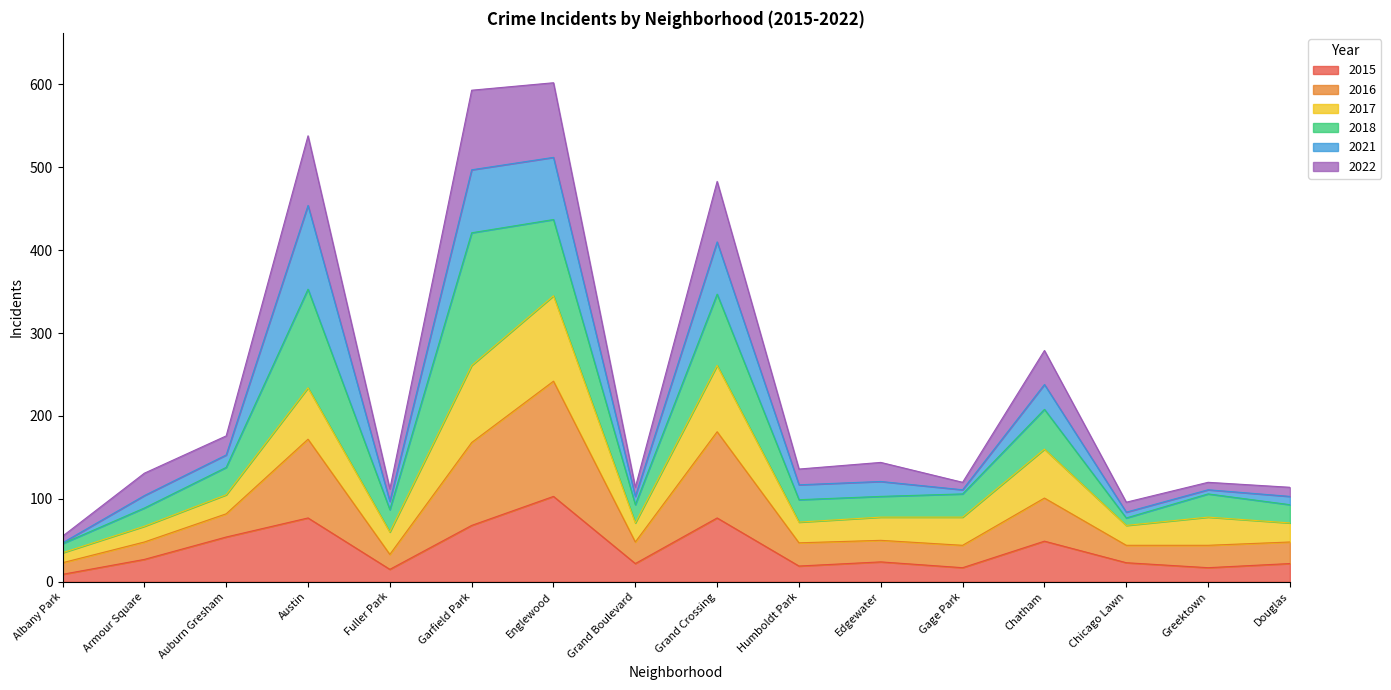

What is the maximum value for 2015?

103